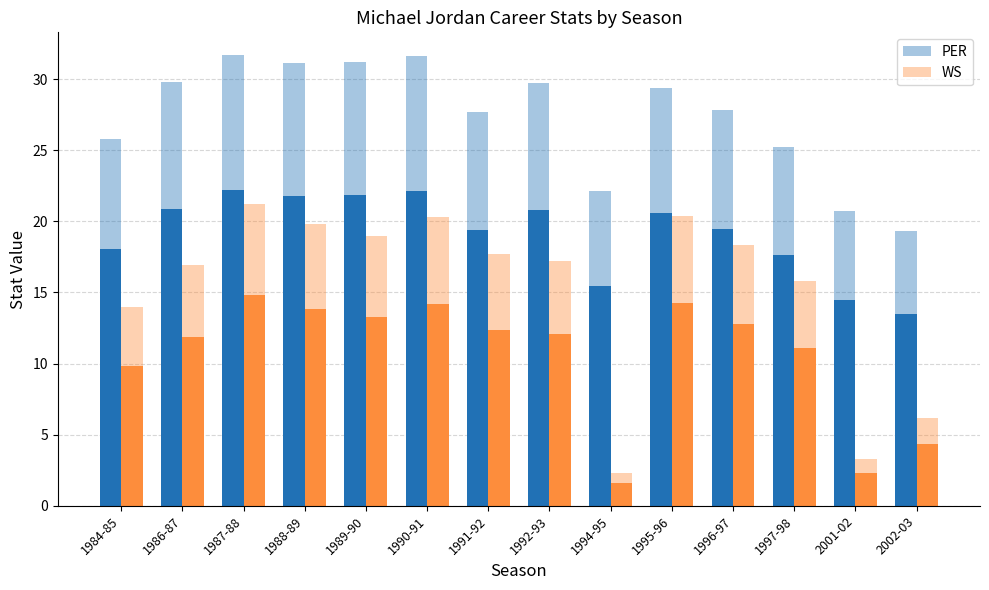

Rank the series by their average value, from highest to lowest.

PER, WS